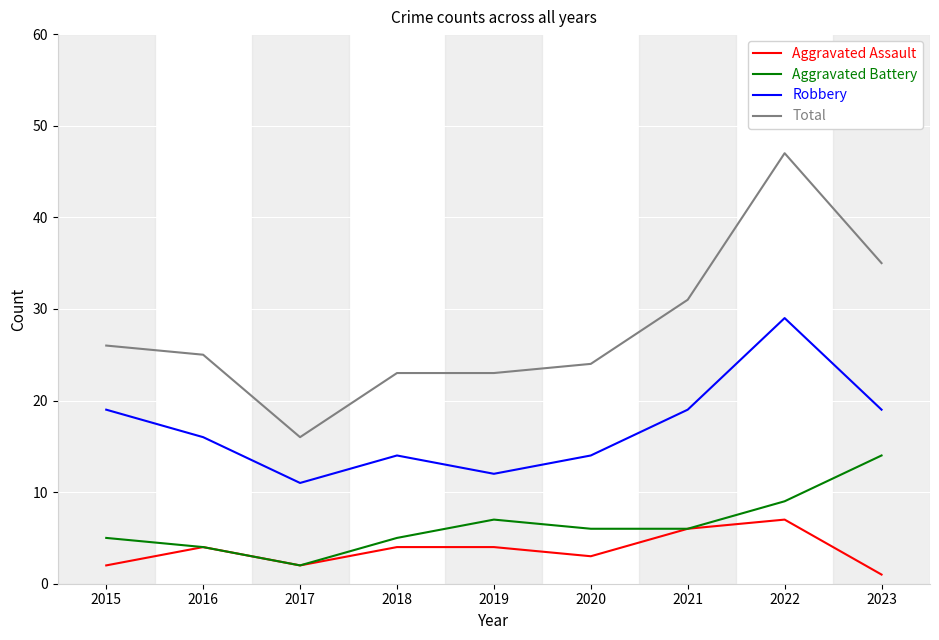

What is the total value across all series at 2017?

31